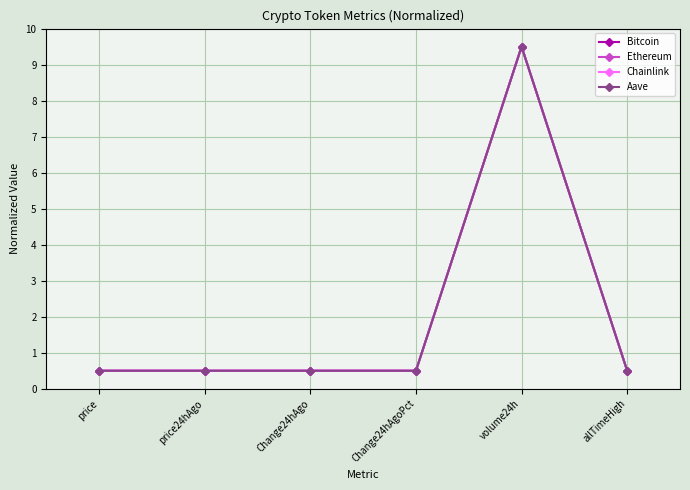

Reading left to right, what are all the values shown in this chart?

Bitcoin: 0.5	0.5	0.5	0.5	9.5	0.5
Ethereum: 0.5	0.5	0.5	0.5	9.5	0.5
Chainlink: 0.5	0.5	0.5	0.5	9.5	0.5
Aave: 0.5	0.5	0.5	0.5	9.5	0.5